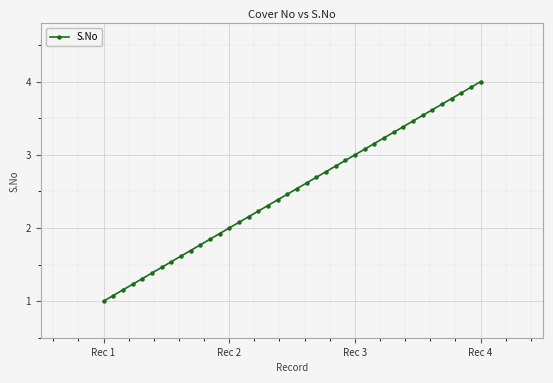

What is the minimum value shown in the chart?

1.0